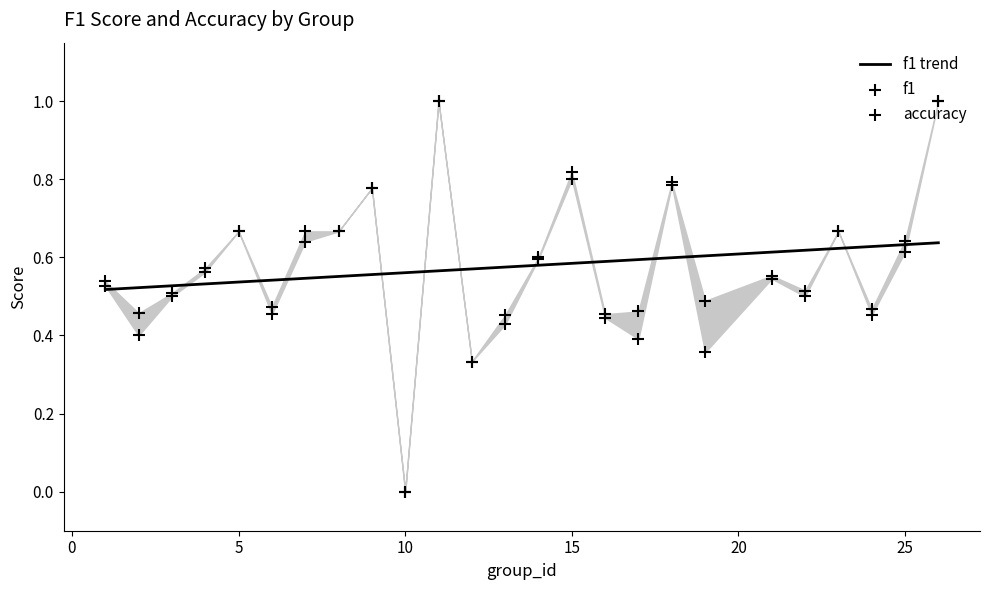

At which category is the sum across all series the highest?

11